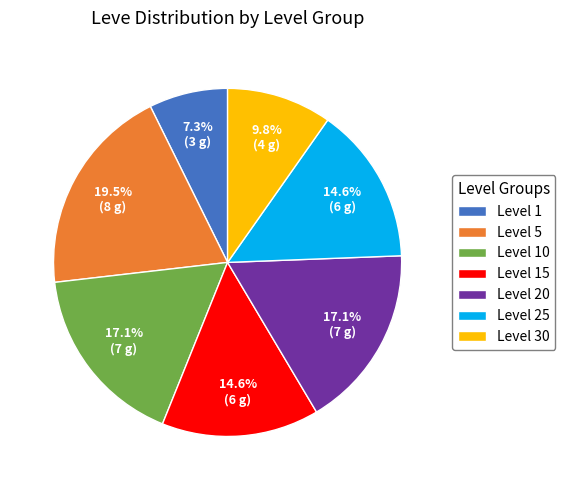

How much of the chart is everything except Level 20?

82.9%